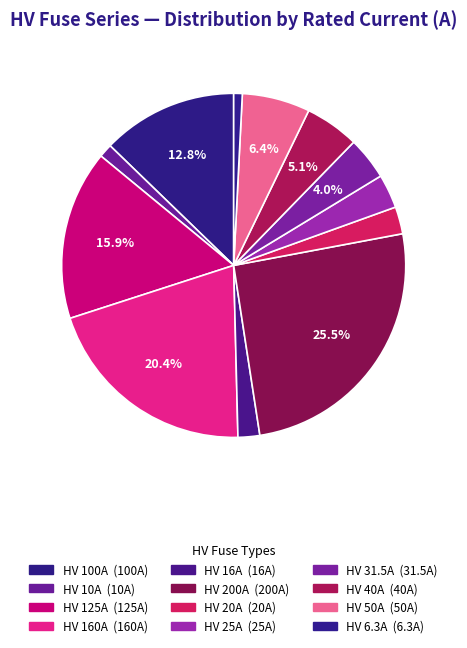

What percentage is the HV 160A slice, to the nearest percent?

20%